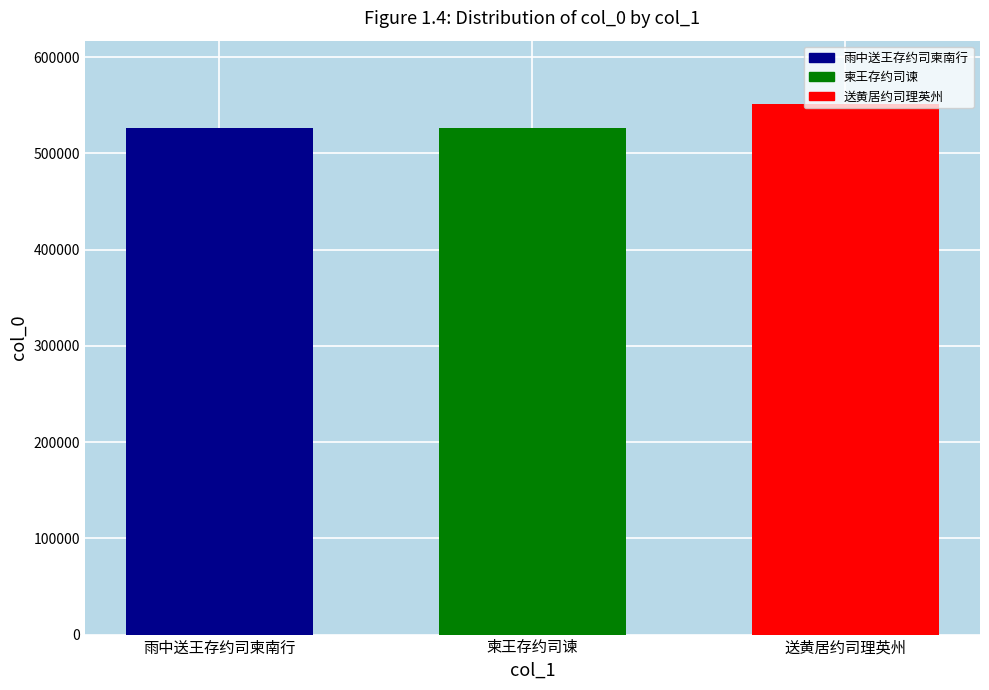

The chart shows a value of 846640 at 送黄居约司理英州. True or false?

False